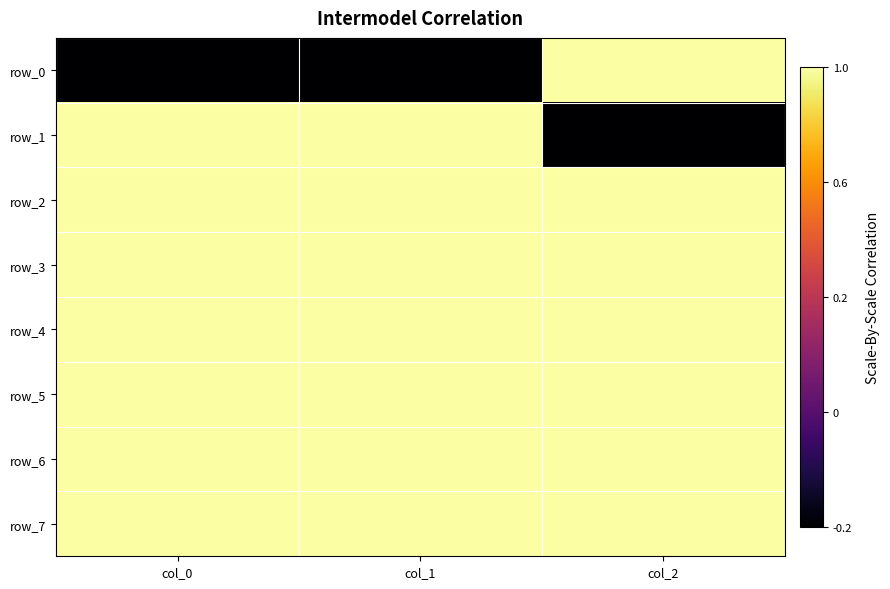

Which series has the largest range (max minus min)?

row_0